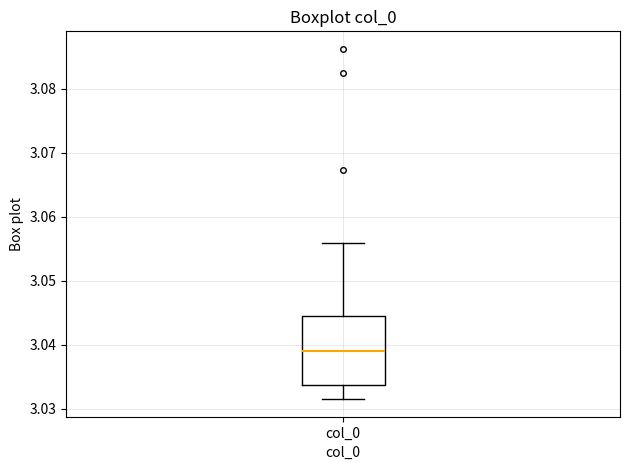

Read this box plot against the y-axis: the position of the median line, the range covered by the box, and the ends of both whiskers. The values are not printed on the chart, so give them approximately, as read against the axis.

median 3.039, box 3.034 to 3.044, whiskers 3.031 to 3.056